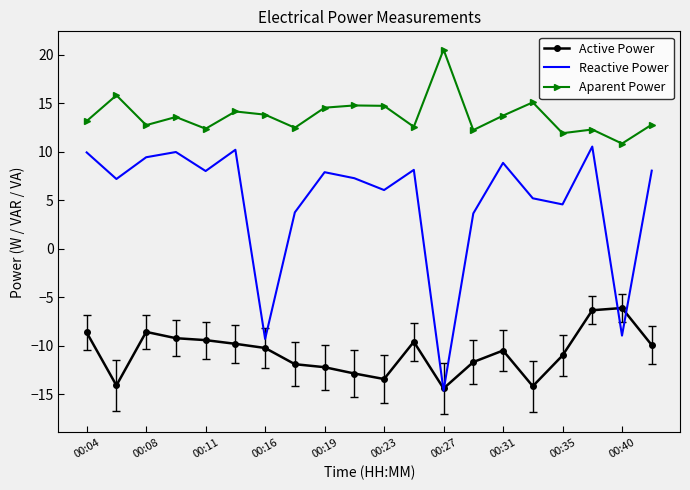

True or false: Reactive Power and Aparent Power intersect in this chart.

False